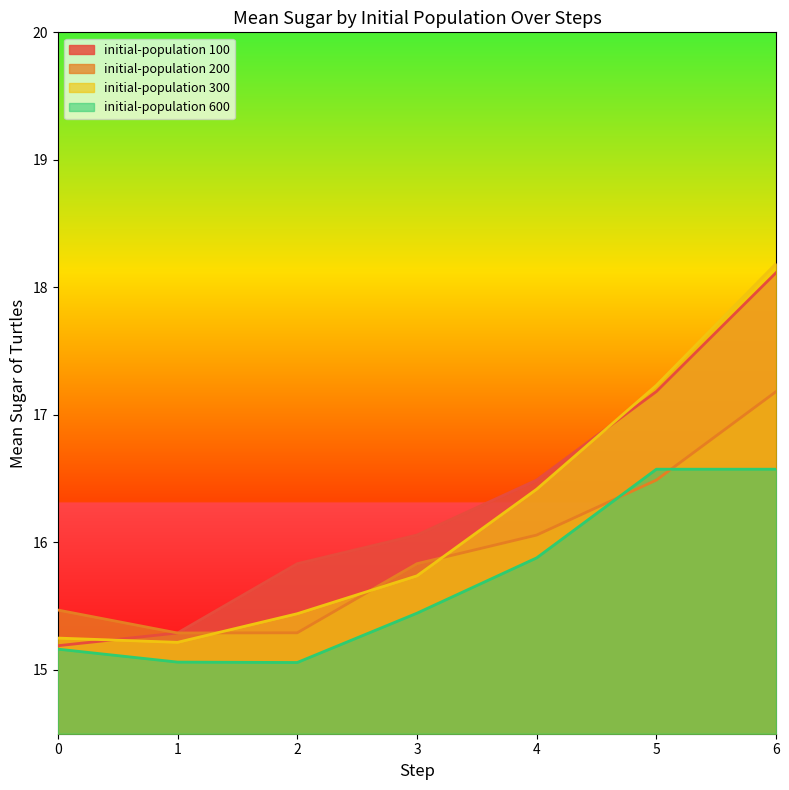

Where is the first local minimum for initial-population 600?

2